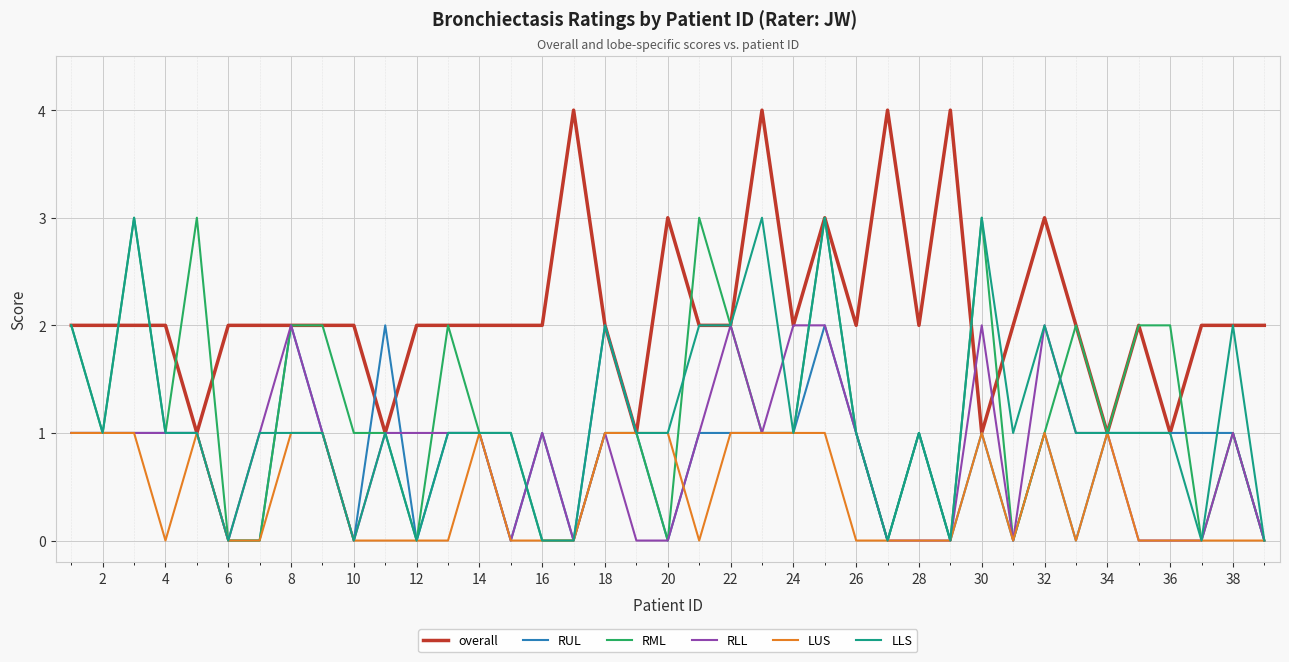

What is the highest value of the RML series?

3